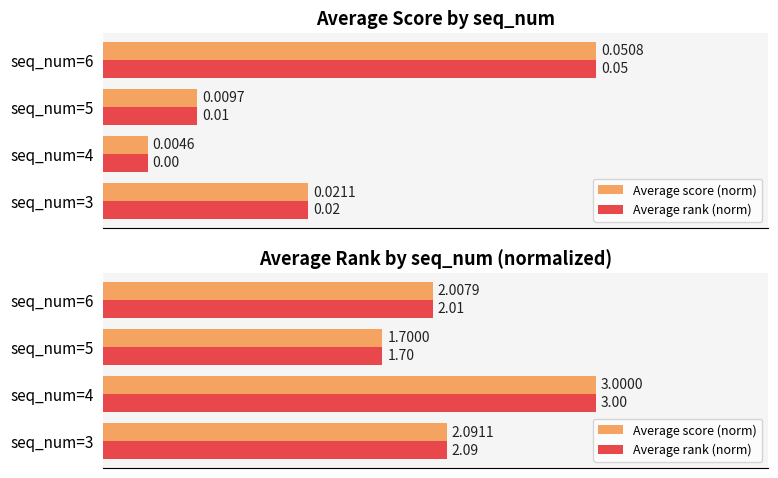

Which series changed the most between seq_num=4 and seq_num=5?

Average score (norm)